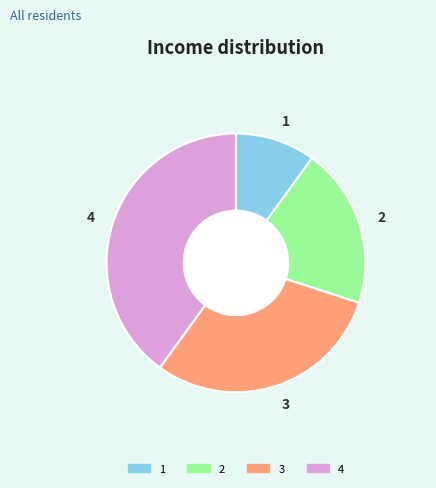

Do 3 and 1 together represent more than half of the pie?

No